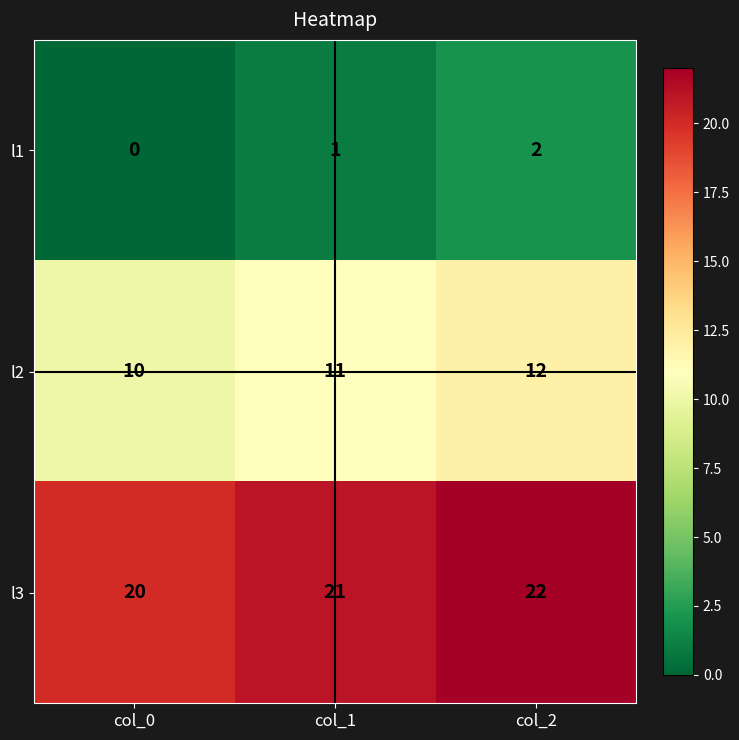

The l2 series shows 10 at col_0. True or false?

True